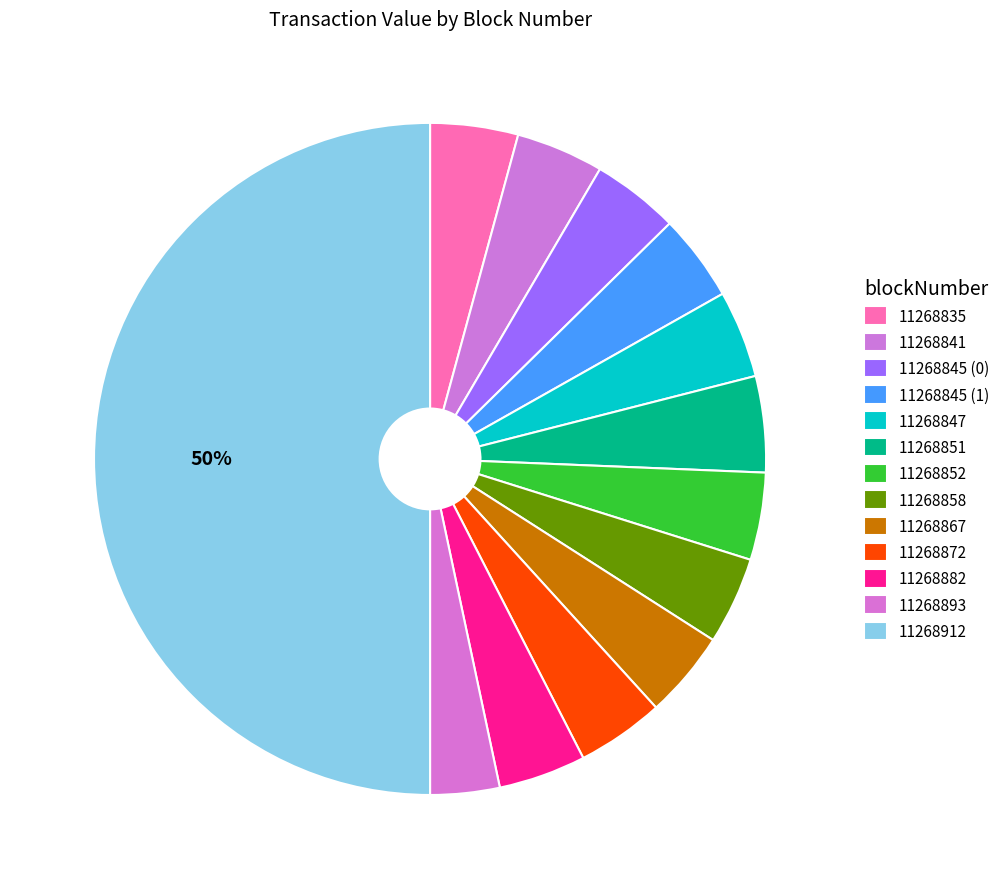

What is the smallest slice in the pie chart?

11268893